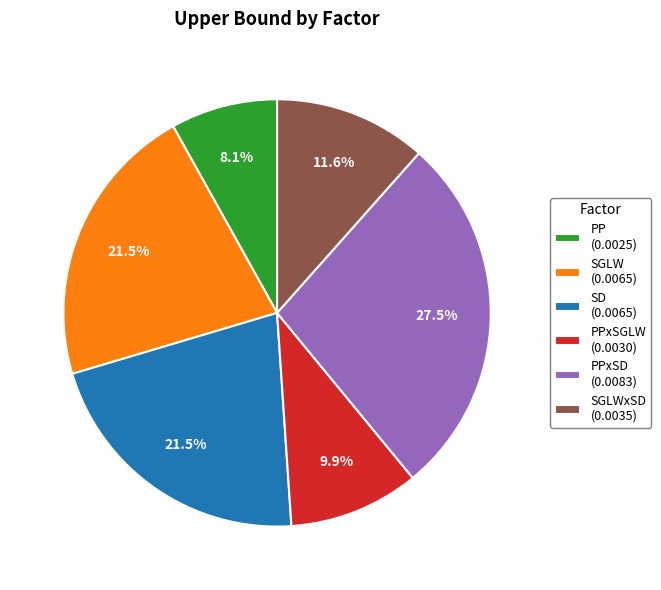

Does PPxSGLW (0.0030) account for over 50% of the chart?

No